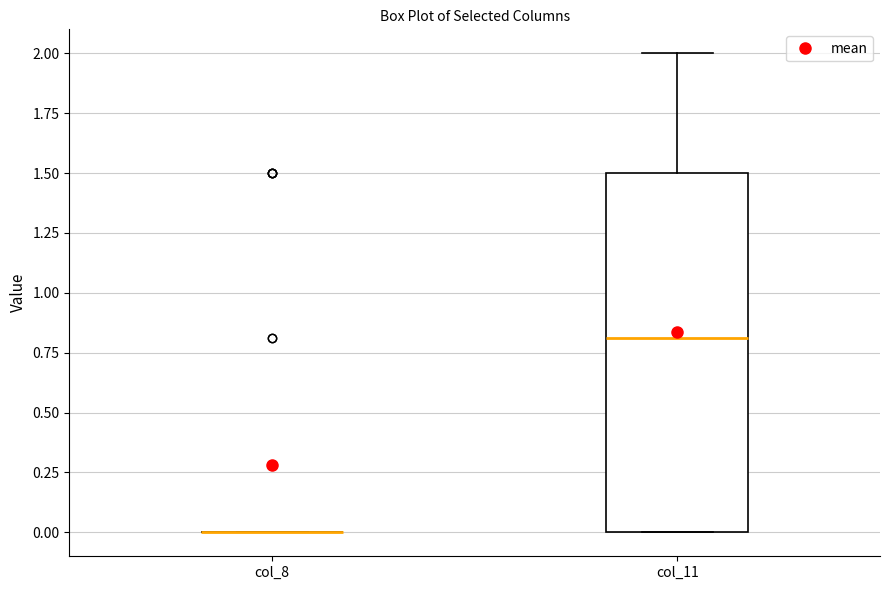

Reading left to right, read every box against the y-axis: the position of its median line, the range the box covers, and the ends of its whiskers. The values are not printed on the chart, so give them approximately, as read against the axis.

col_8: box collapsed to a line at 0.0, whiskers 0.0 to 0.0
col_11: median 0.8, box 0.0 to 1.5, whiskers 0.0 to 2.0